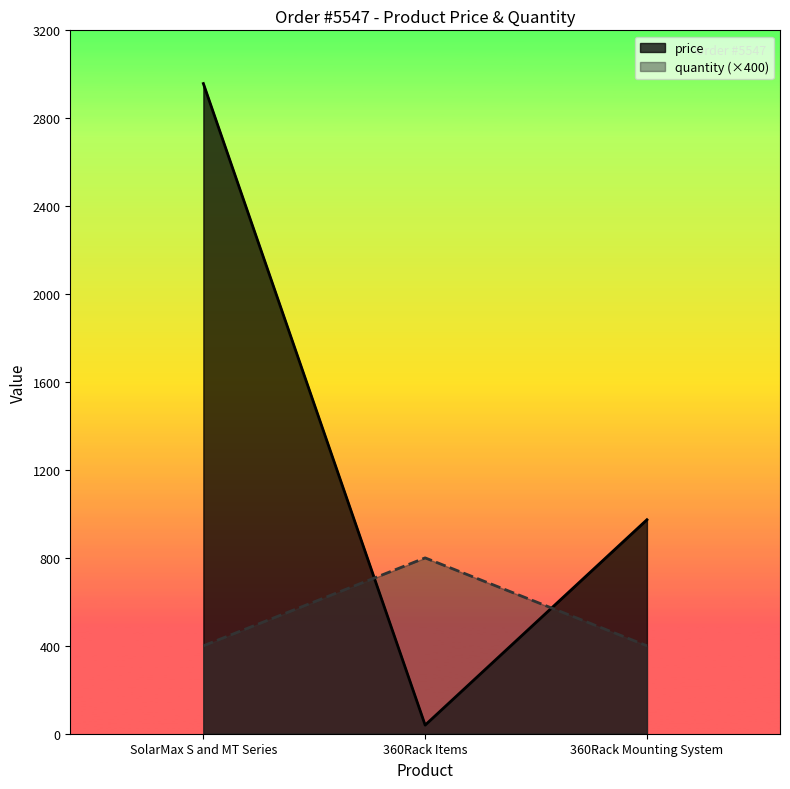

Between SolarMax S and MT Series and 360Rack Items, which series saw the biggest shift?

price